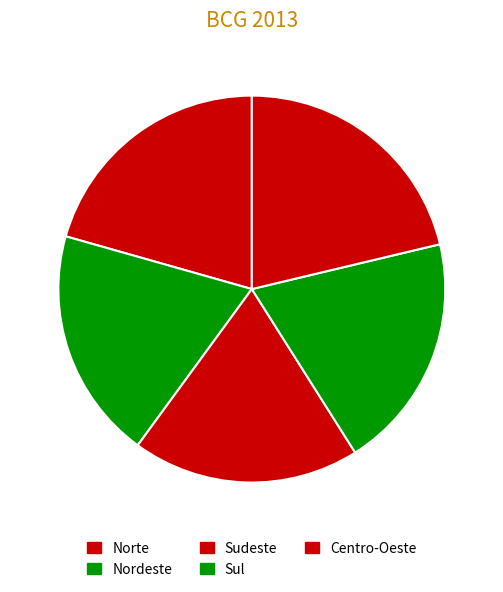

To the nearest percent, what portion does Centro-Oeste represent?

21%